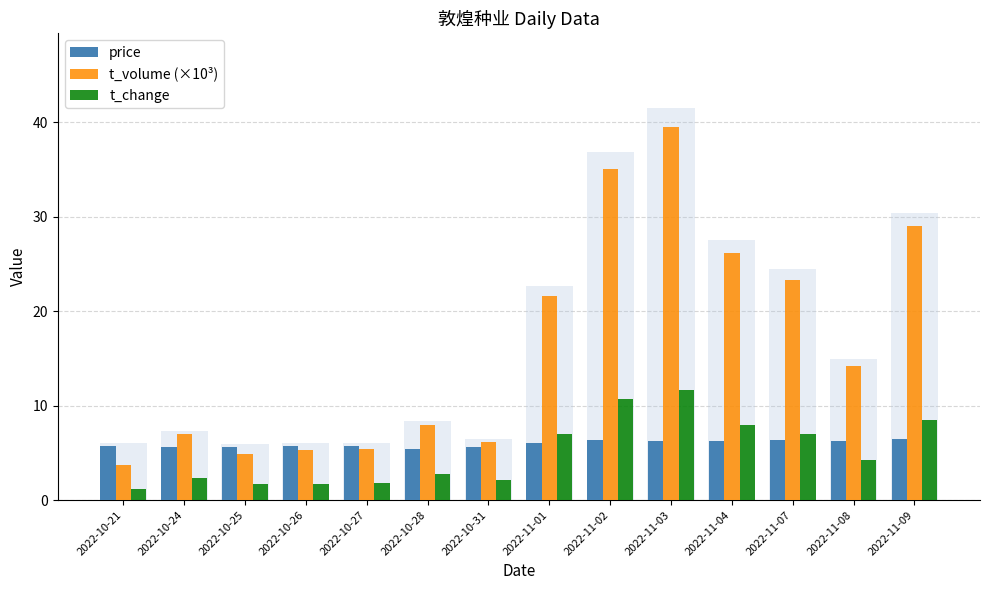

At how many categories does at least one series exceed 34?

2